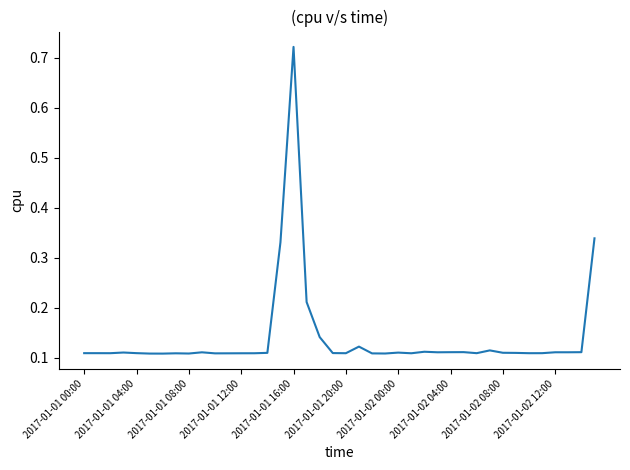

What is the difference between the maximum and minimum values?

0.6